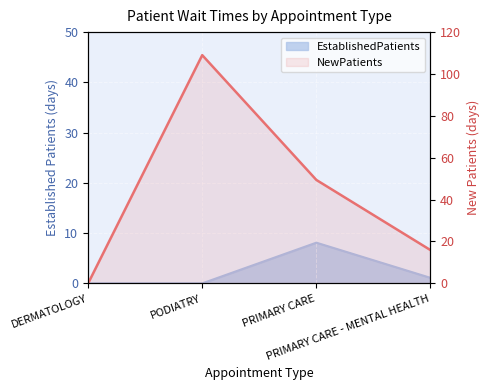

True or false: EstablishedPatients has more than 2 interior local peaks.

False